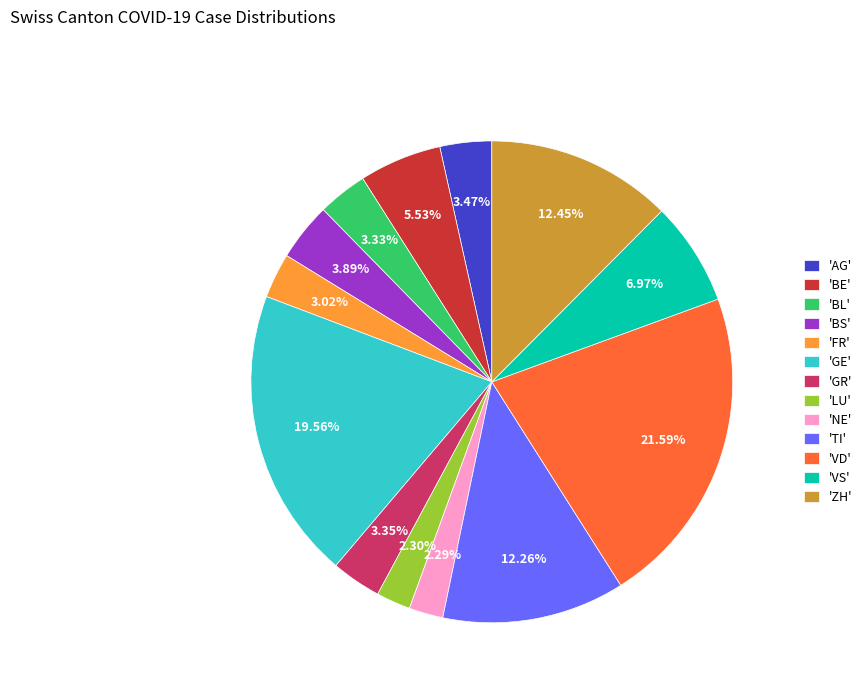

How many slices are in this pie chart?

13